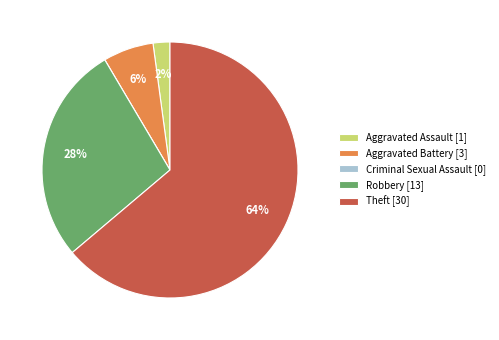

The Aggravated Assault slice represents 14% of the pie. True or false?

False